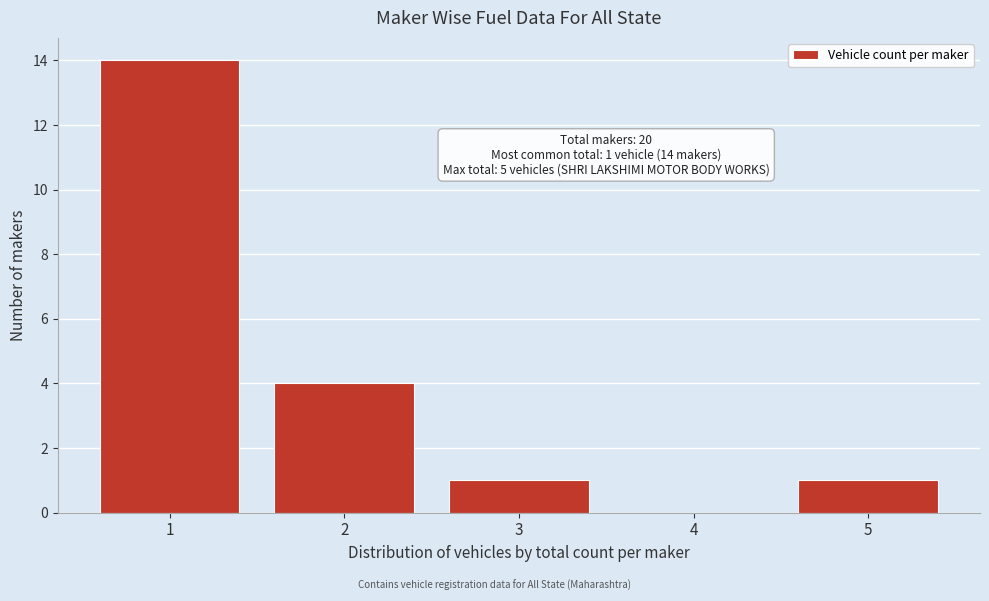

Reading left to right, transcribe all the data shown in this chart.

1=14	2=4	3=1	4=0	5=1